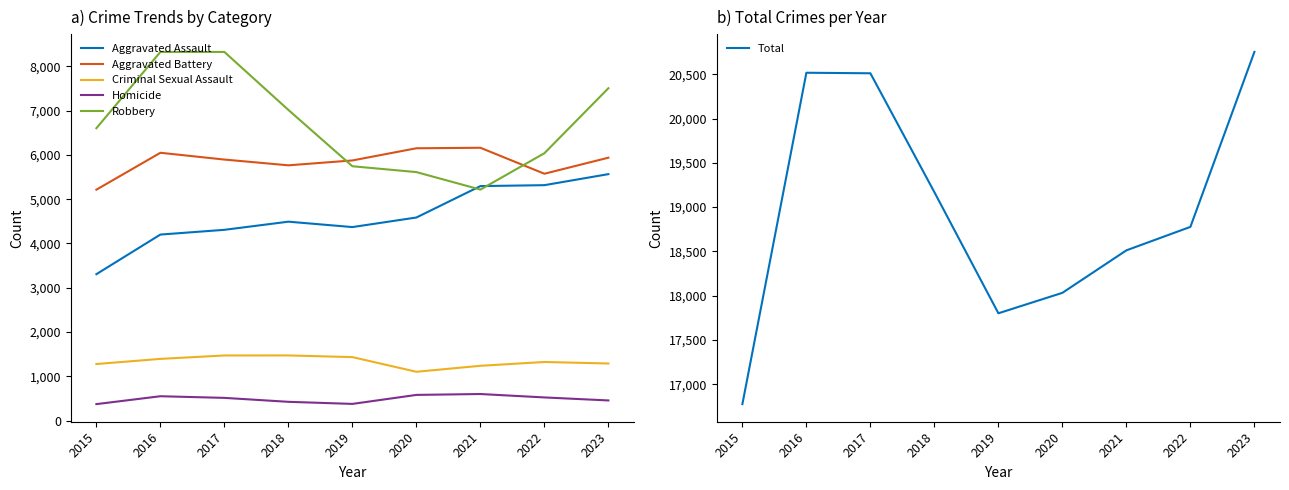

At which label does Criminal Sexual Assault reach its minimum?

2020